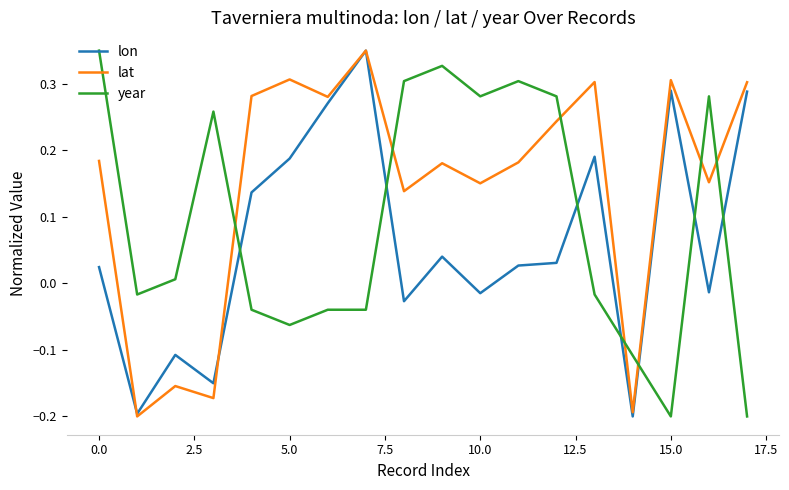

List the series in order of their overall mean, highest first.

lat, year, lon